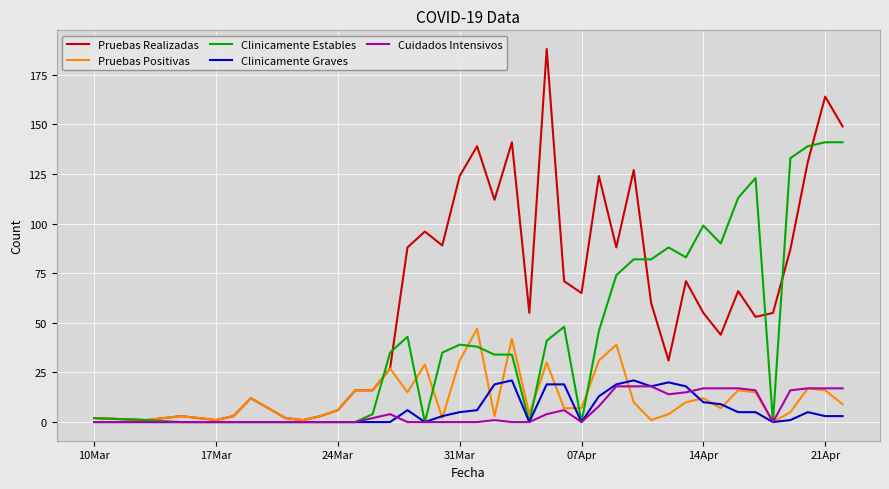

Which series has the largest range (max minus min)?

Pruebas Realizadas